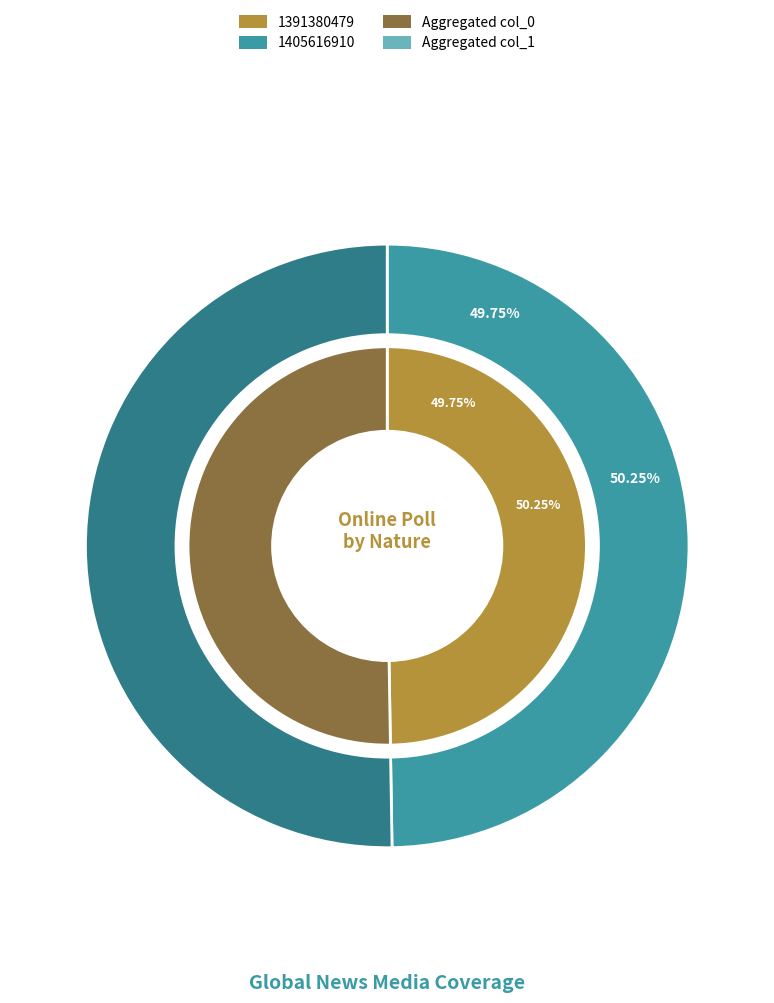

To the nearest percent, what is the average slice percentage?

50%